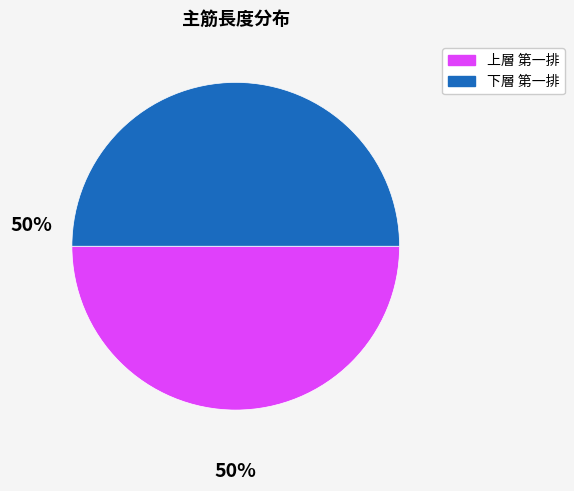

How many slices are in this pie chart?

2